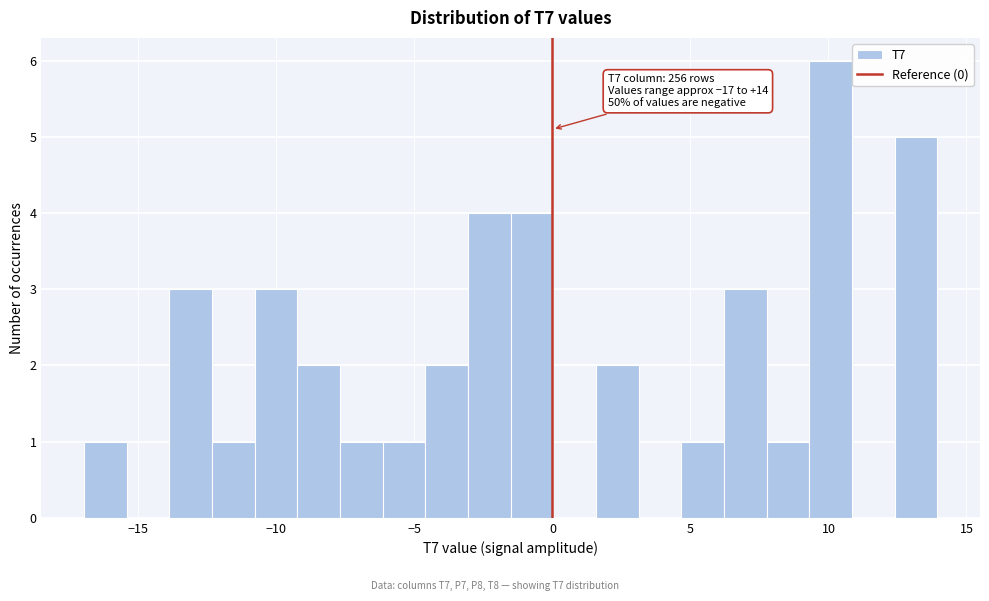

Around what value on the x-axis is the tallest bar? Give the approximate position of its centre, as read against the axis.

10.0